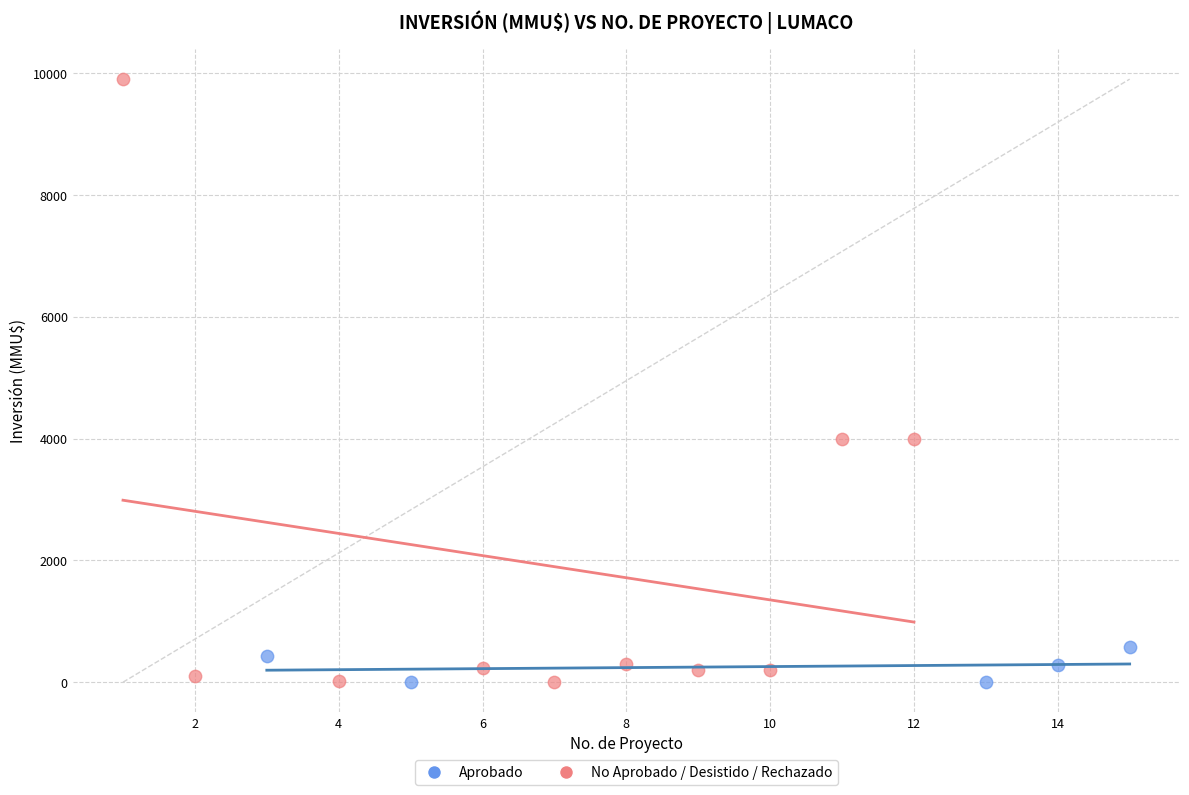

Which series has the largest Y range (max minus min)?

No Aprobado / Desistido / Rechazado